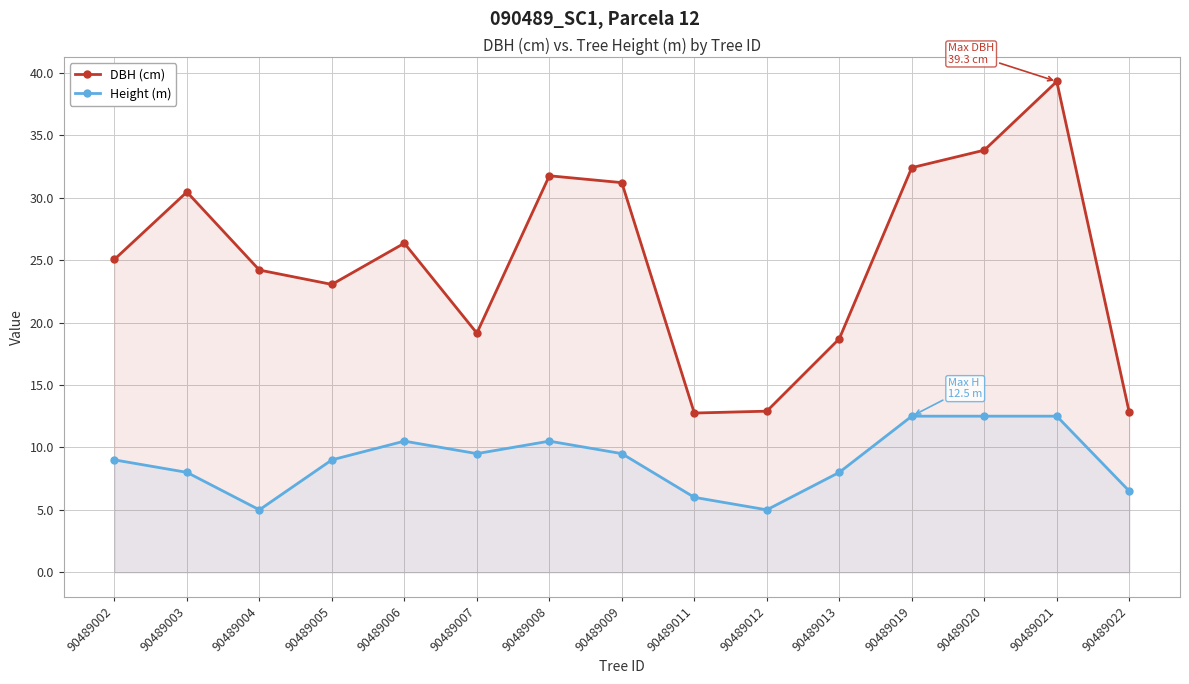

How many lines are shown in the chart?

2